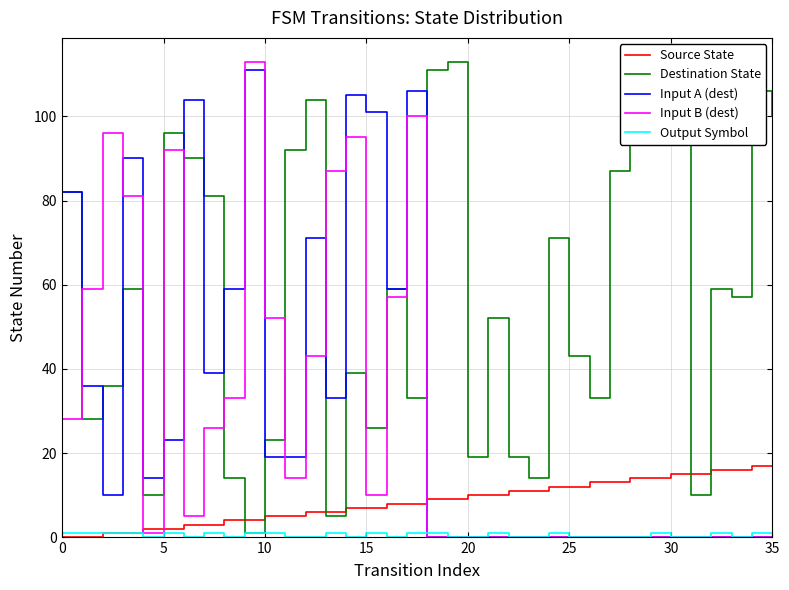

How many times do Destination State and Input B (dest) cross each other?

8